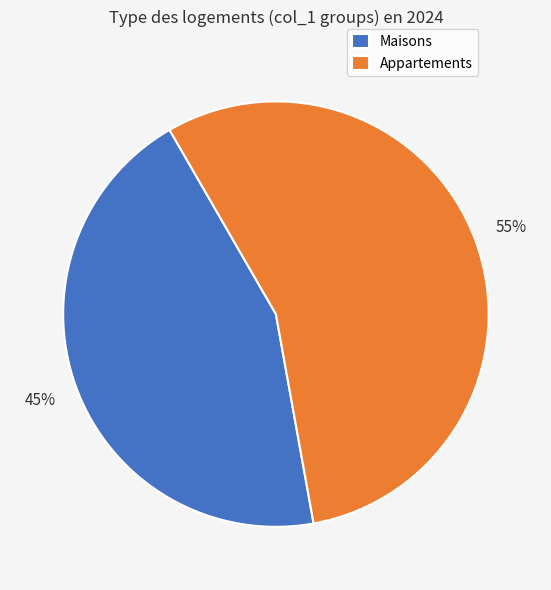

Is Appartements the majority of the pie?

Yes